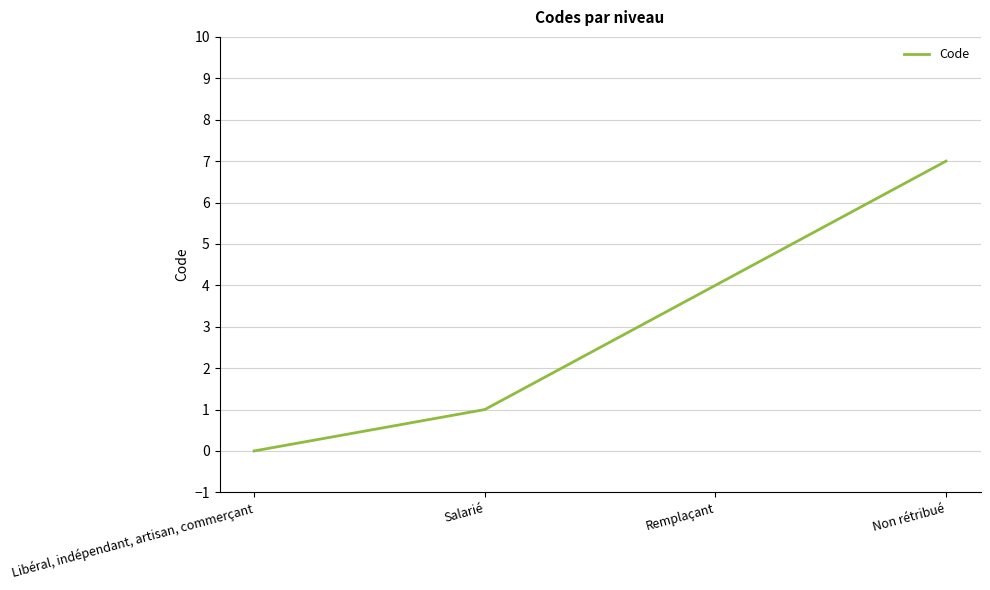

How many values are between 1 and 7?

3